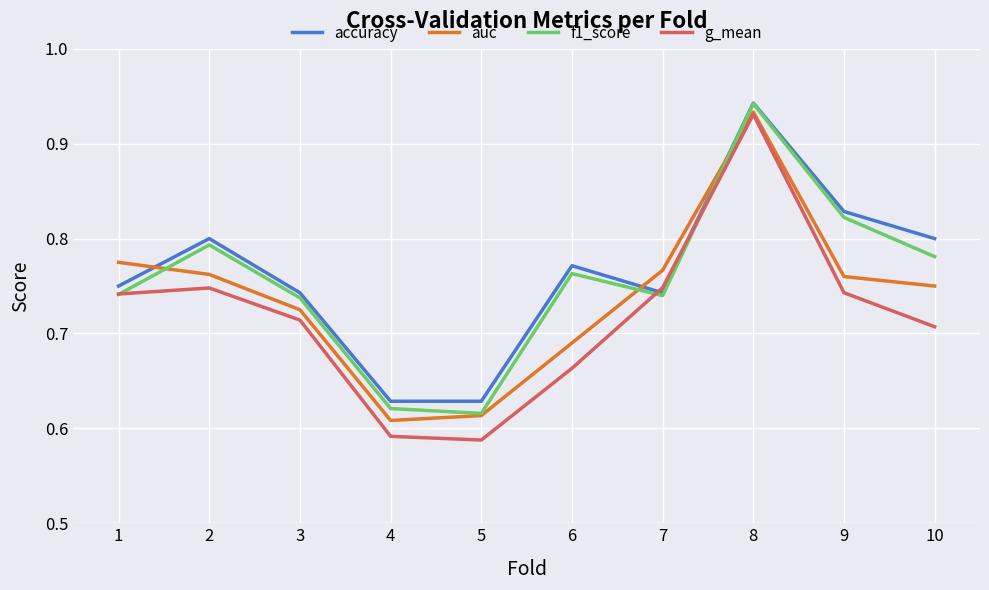

Which series has the largest range (max minus min)?

g_mean